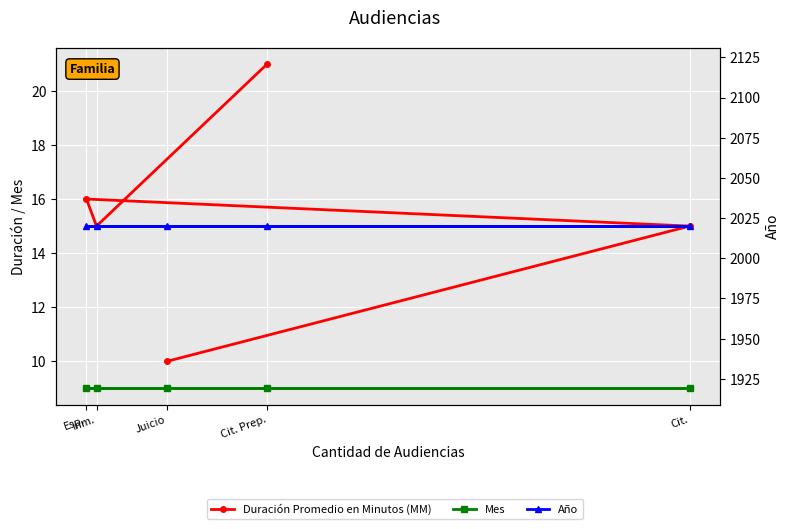

Reading left to right, extract all data points from this chart.

Duración Promedio en Minutos (MM): 21	15	16	15	10
Mes: 9	9	9	9	9
Año: 2020	2020	2020	2020	2020